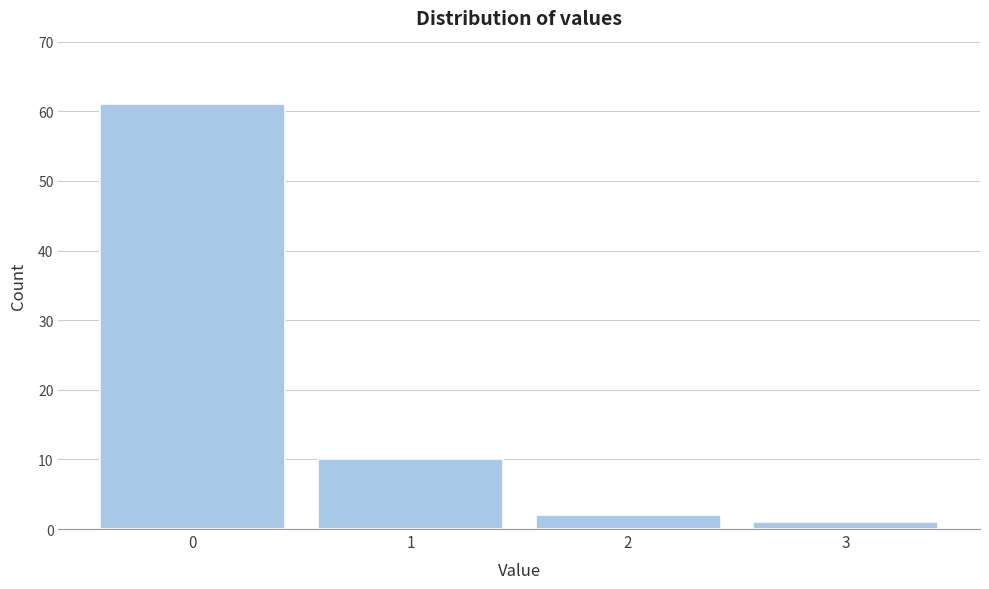

Over which range of the x-axis is the bar tallest?

-0.5 to 0.5